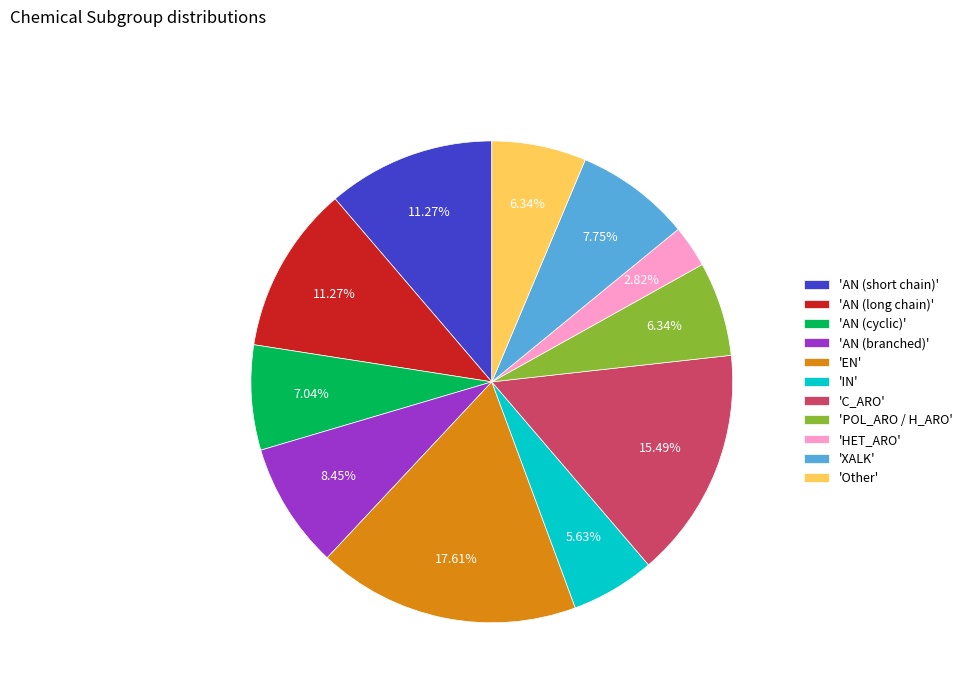

Between 'C_ARO' and 'AN (long chain)', which is larger?

'C_ARO'